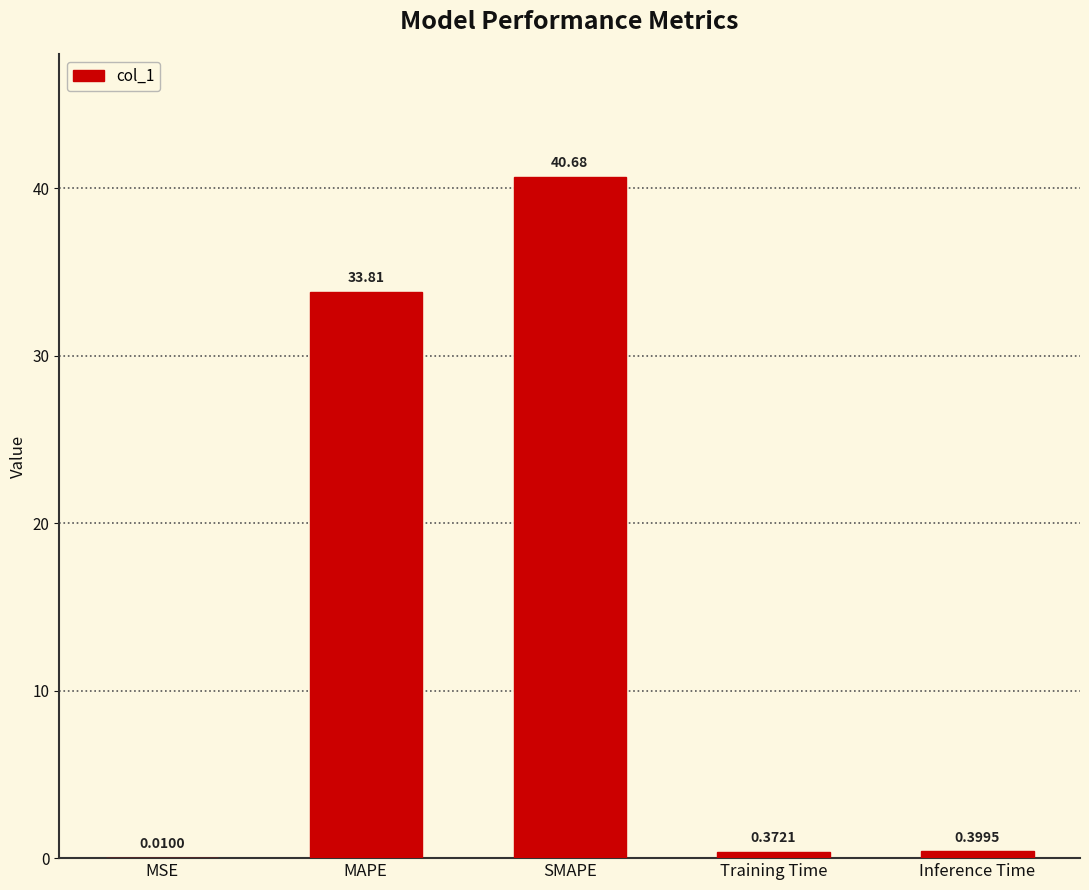

Which category has the highest value across all series?

SMAPE